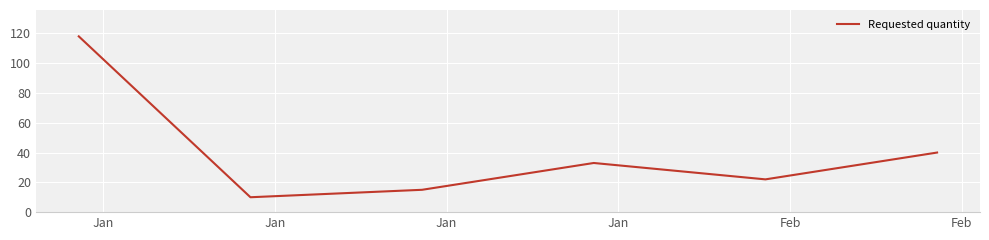

What is the minimum value shown in the chart?

10